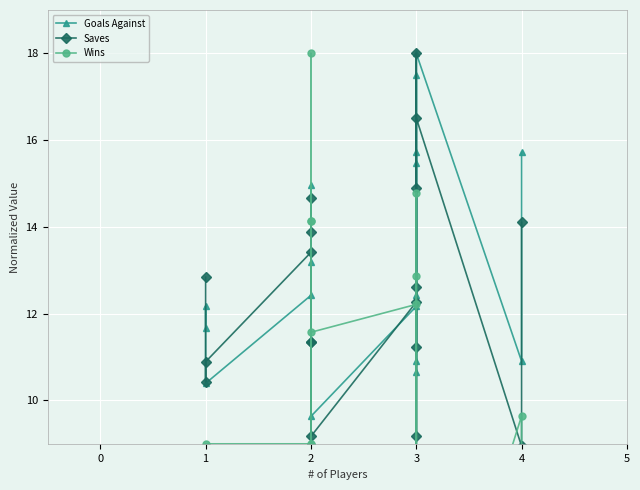

What is the sum of all Goals Against values?

246.9